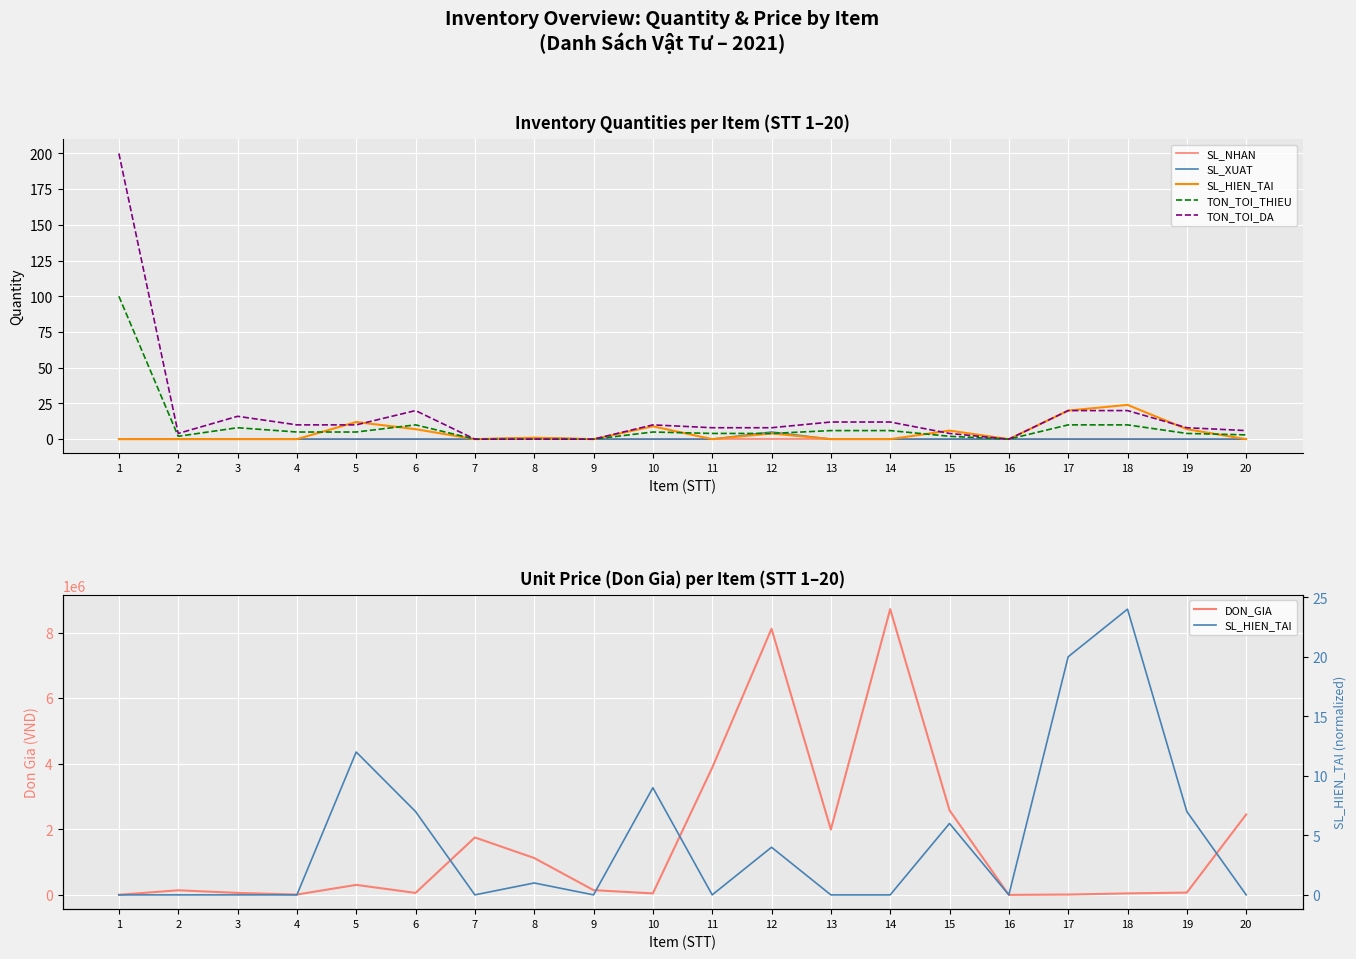

Rank the series by their maximum value, from lowest to highest.

SL_NHAN, SL_XUAT, SL_HIEN_TAI, TON_TOI_THIEU, TON_TOI_DA, DON_GIA